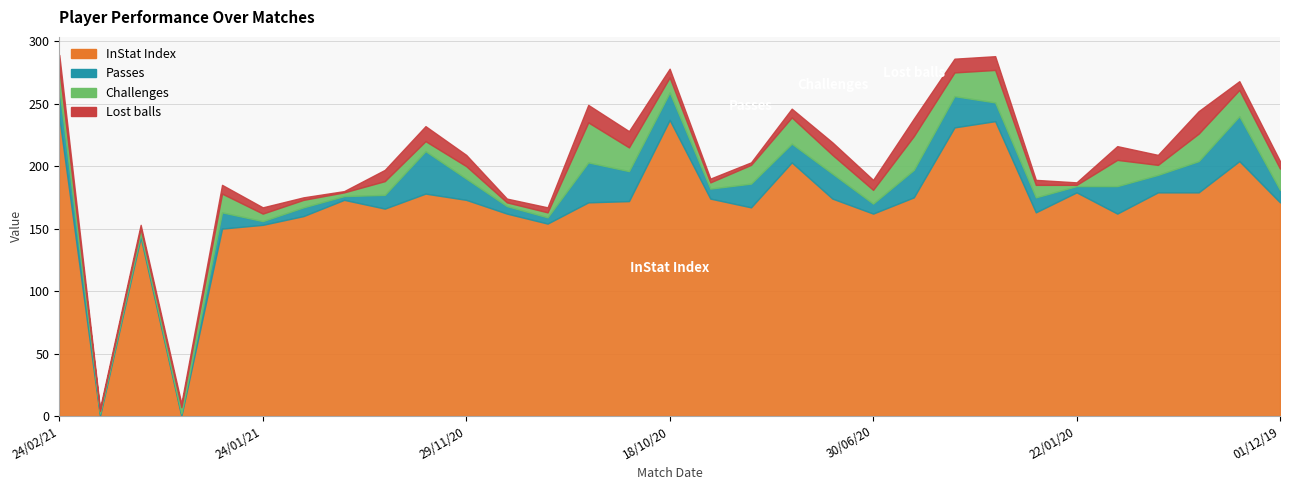

Count the number of data series in this chart.

4